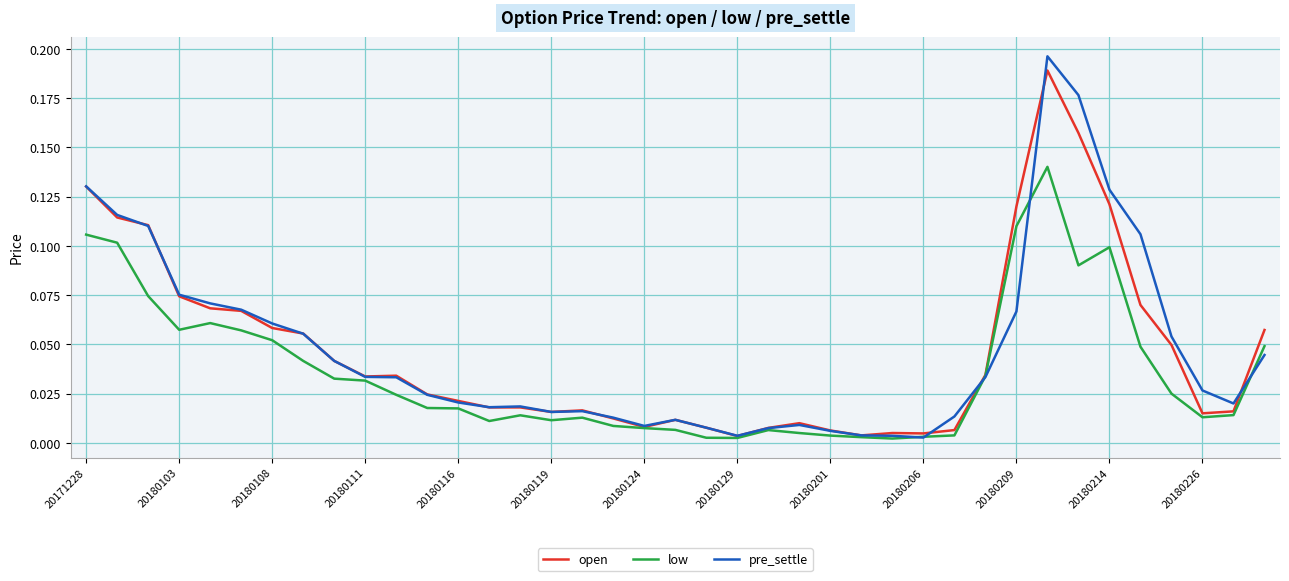

Does the chart have visible grid lines?

Yes